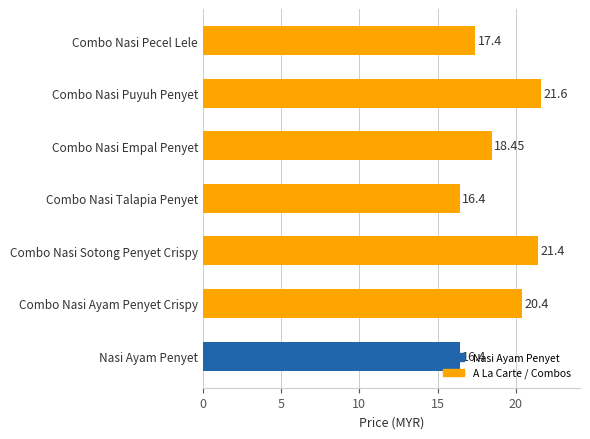

Where is the data nearest to the value 19?

Combo Nasi Empal Penyet